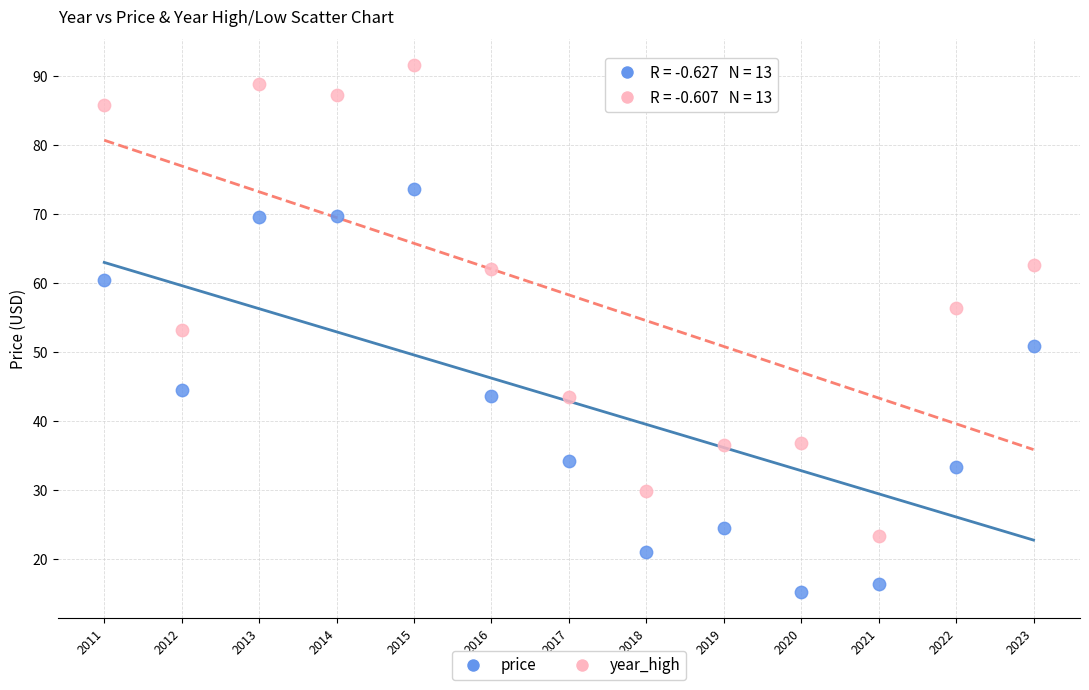

Which series contains the highest Y value?

year_high